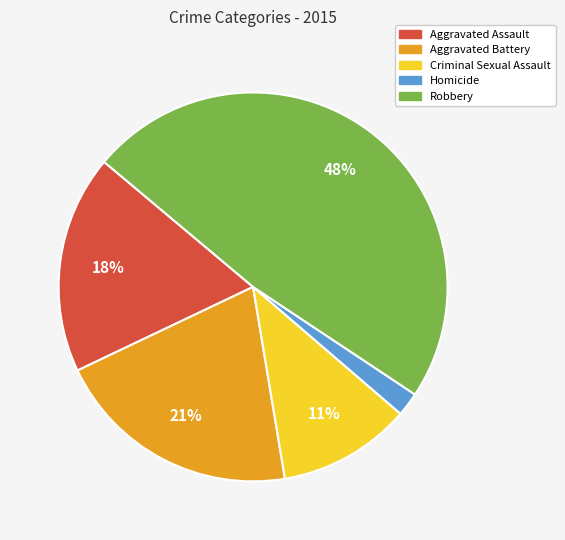

The Aggravated Battery slice represents 21% of the pie. True or false?

True